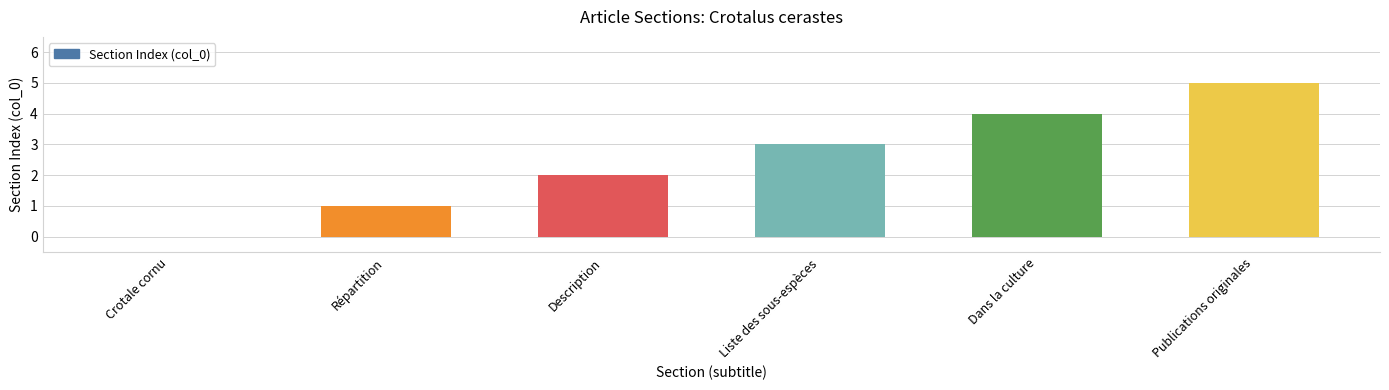

Count the number of data series in this chart.

1